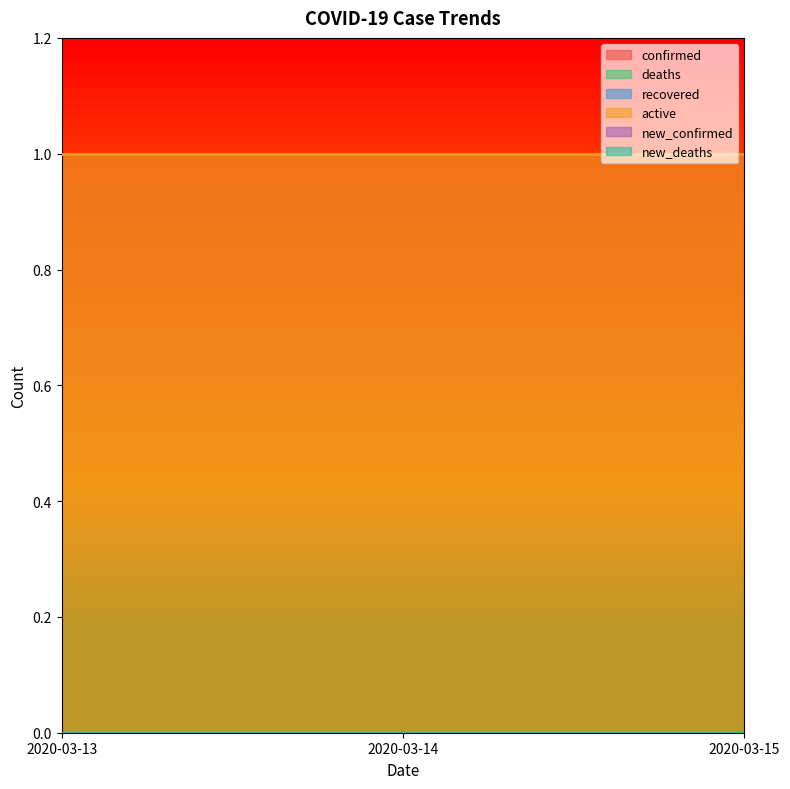

Is the value of new_deaths at 2020-03-13 greater than the value of confirmed at 2020-03-13?

No